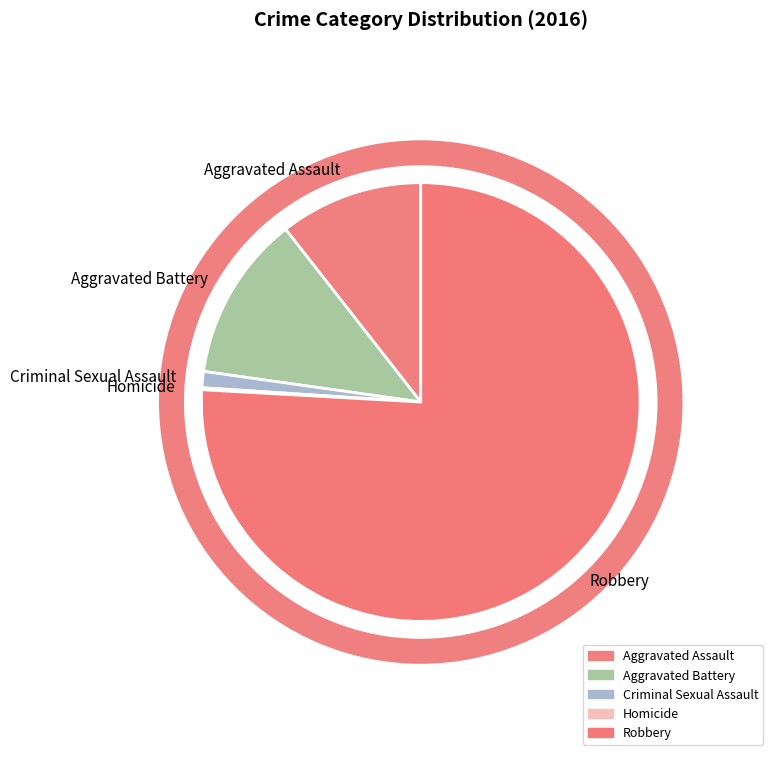

Is there any slice that represents more than half of the pie?

Yes